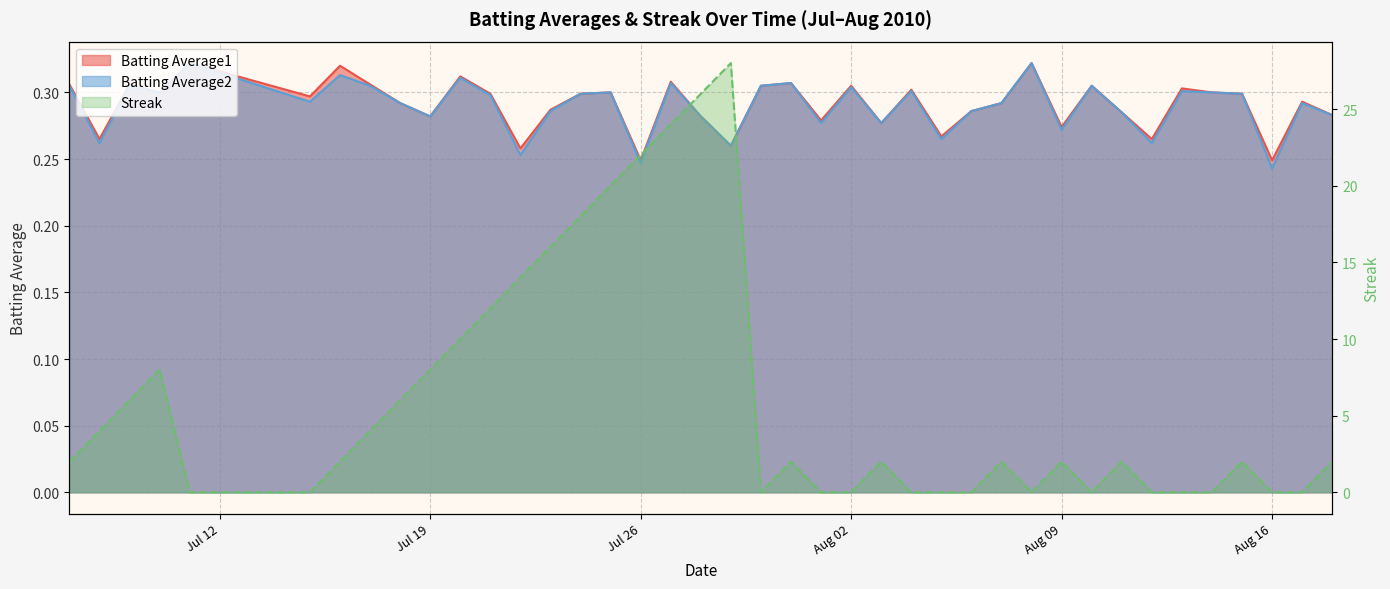

True or false: Batting Average2 and Batting Average1 intersect in this chart.

False